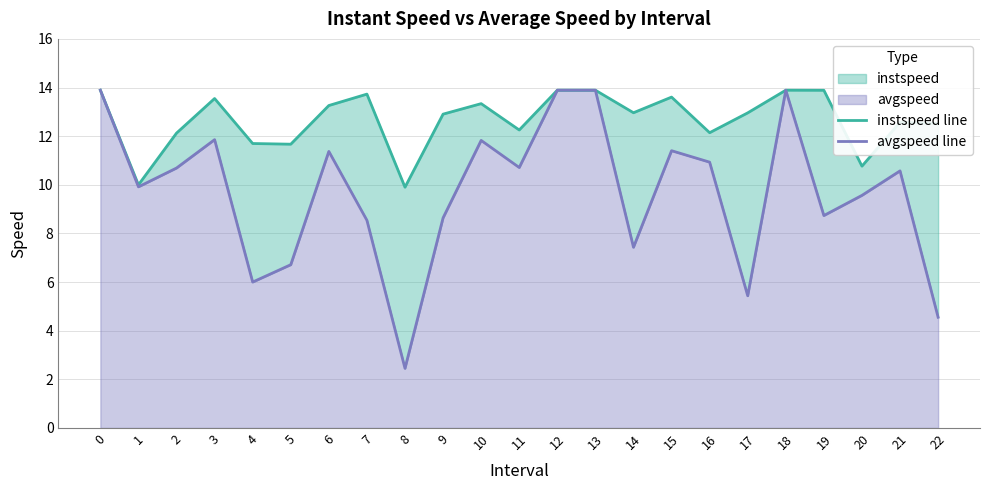

Reading right to left, transcribe all the data shown in this chart.

instspeed line: 12.5	12.6	10.8	13.9	13.9	13.0	12.1	13.6	13.0	13.9	13.9	12.3	13.3	12.9	9.9	13.7	13.3	11.7	11.7	13.5	12.1	10.0	13.9
avgspeed line: 4.6	10.6	9.6	8.7	13.9	5.4	10.9	11.4	7.4	13.9	13.9	10.7	11.8	8.6	2.4	8.5	11.4	6.7	6.0	11.9	10.7	9.9	13.9